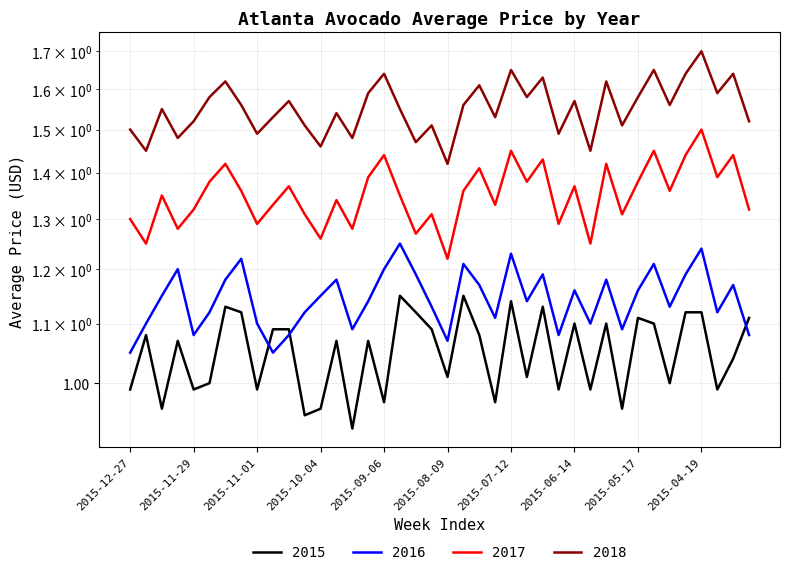

Is it true that 2018 equals 0.7 at 2015-11-29?

False